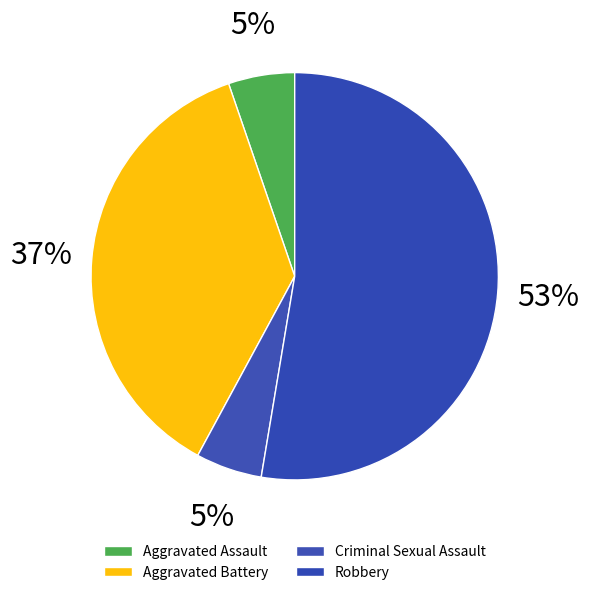

Which slice represents more than half of the pie?

Robbery